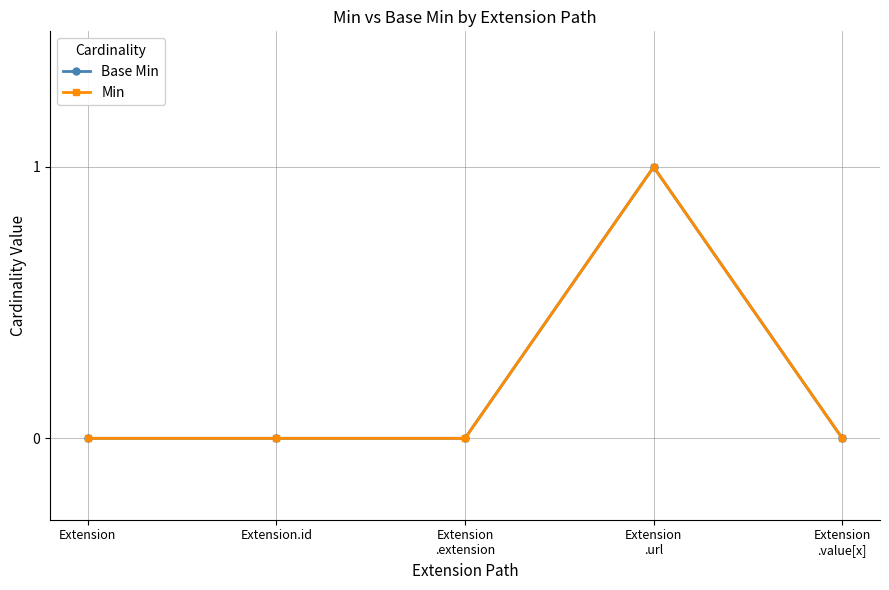

Does the chart have visible grid lines?

Yes